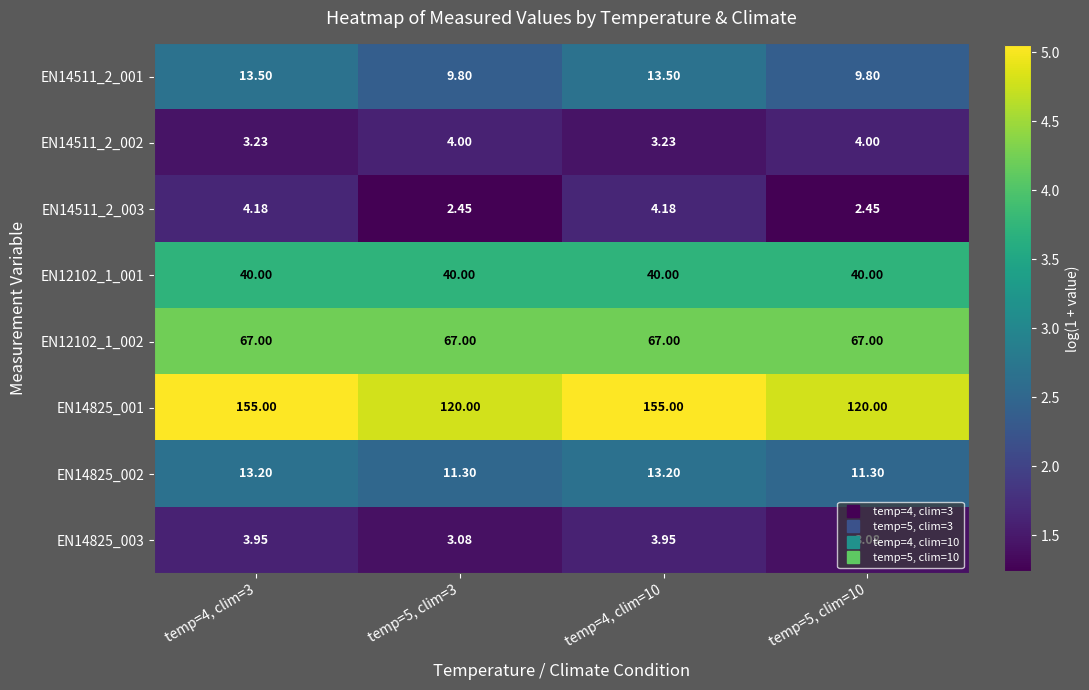

Is the value of EN14825_003 at temp=4, clim=10 greater than the value of EN14511_2_002 at temp=5, clim=10?

No